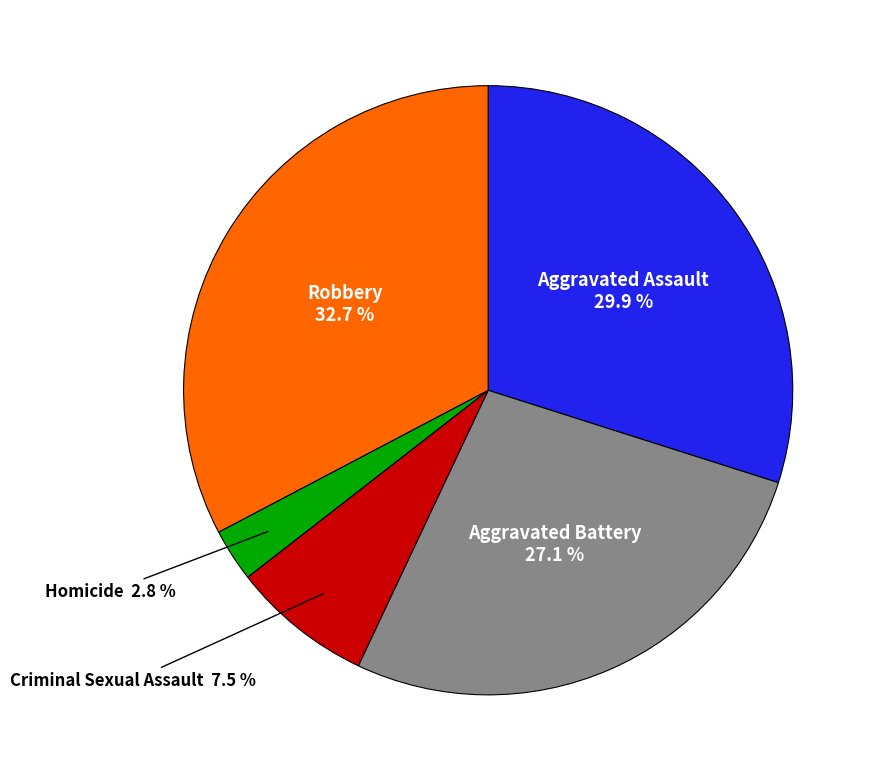

Between Aggravated Assault and Criminal Sexual Assault, which is larger?

Aggravated Assault